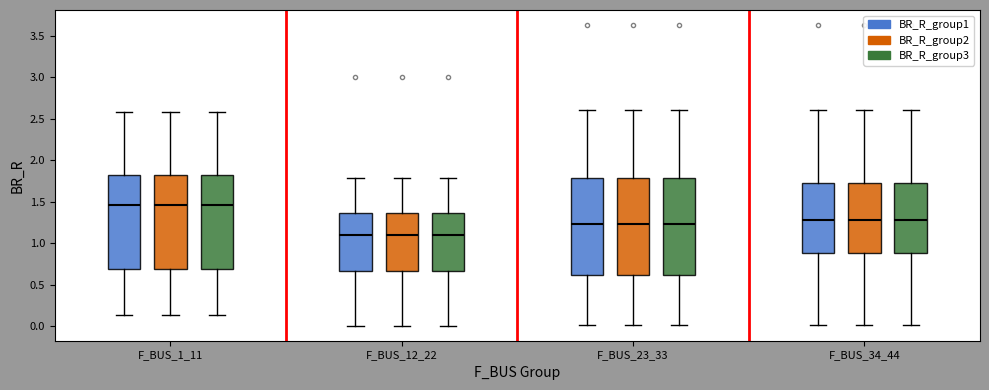

Reading left to right, read every box against the y-axis: the position of its median line, the range the box covers, and the ends of its whiskers. The values are not printed on the chart, so give them approximately, as read against the axis.

F_BUS_1_11 (BR_R_group1): median 1.45, box 0.70 to 1.80, whiskers 0.15 to 2.60
F_BUS_1_11 (BR_R_group2): median 1.45, box 0.70 to 1.80, whiskers 0.15 to 2.60
F_BUS_1_11 (BR_R_group3): median 1.45, box 0.70 to 1.80, whiskers 0.15 to 2.60
F_BUS_12_22 (BR_R_group1): median 1.10, box 0.65 to 1.35, whiskers 0.00 to 1.80
F_BUS_12_22 (BR_R_group2): median 1.10, box 0.65 to 1.35, whiskers 0.00 to 1.80
F_BUS_12_22 (BR_R_group3): median 1.10, box 0.65 to 1.35, whiskers 0.00 to 1.80
F_BUS_23_33 (BR_R_group1): median 1.25, box 0.60 to 1.80, whiskers 0.00 to 2.60
F_BUS_23_33 (BR_R_group2): median 1.25, box 0.60 to 1.80, whiskers 0.00 to 2.60
F_BUS_23_33 (BR_R_group3): median 1.25, box 0.60 to 1.80, whiskers 0.00 to 2.60
F_BUS_34_44 (BR_R_group1): median 1.30, box 0.90 to 1.75, whiskers 0.00 to 2.60
F_BUS_34_44 (BR_R_group2): median 1.30, box 0.90 to 1.75, whiskers 0.00 to 2.60
F_BUS_34_44 (BR_R_group3): median 1.30, box 0.90 to 1.75, whiskers 0.00 to 2.60